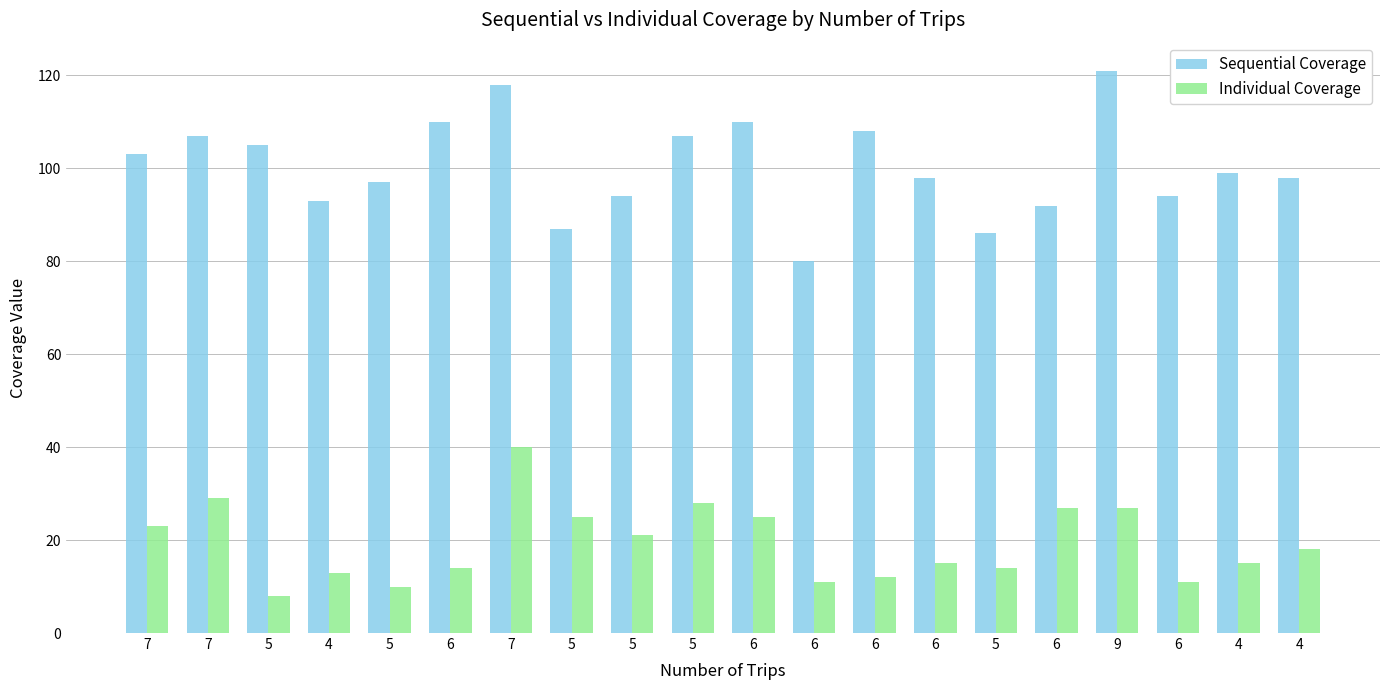

What is the difference between the maximum and minimum values in the Sequential Coverage series?

41